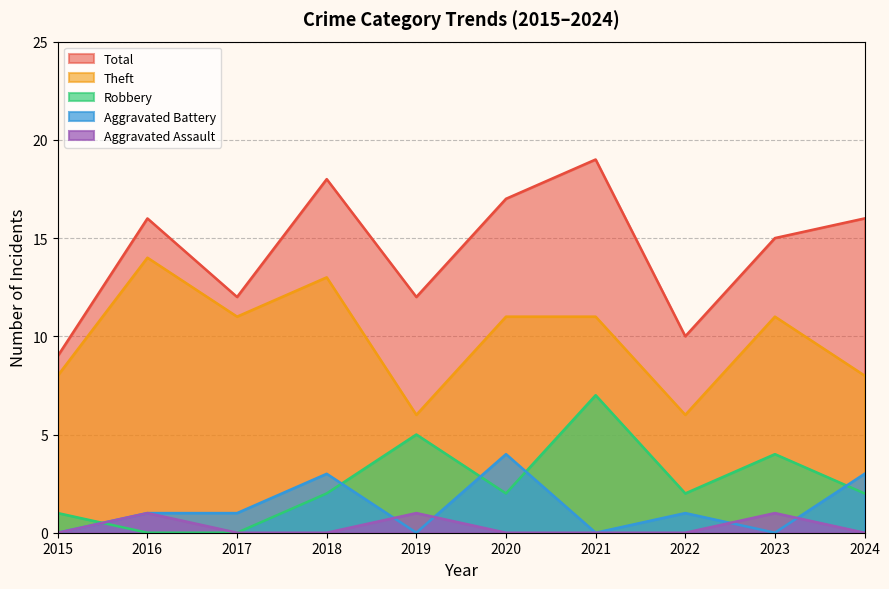

Where does the Aggravated Battery series first go above 1?

2018